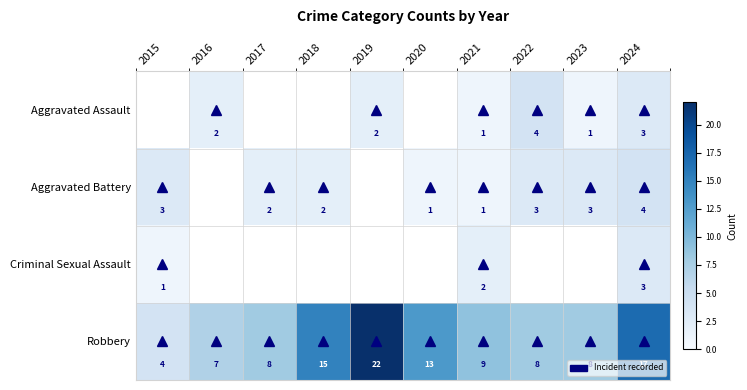

What is the highest value of the Robbery series?

22